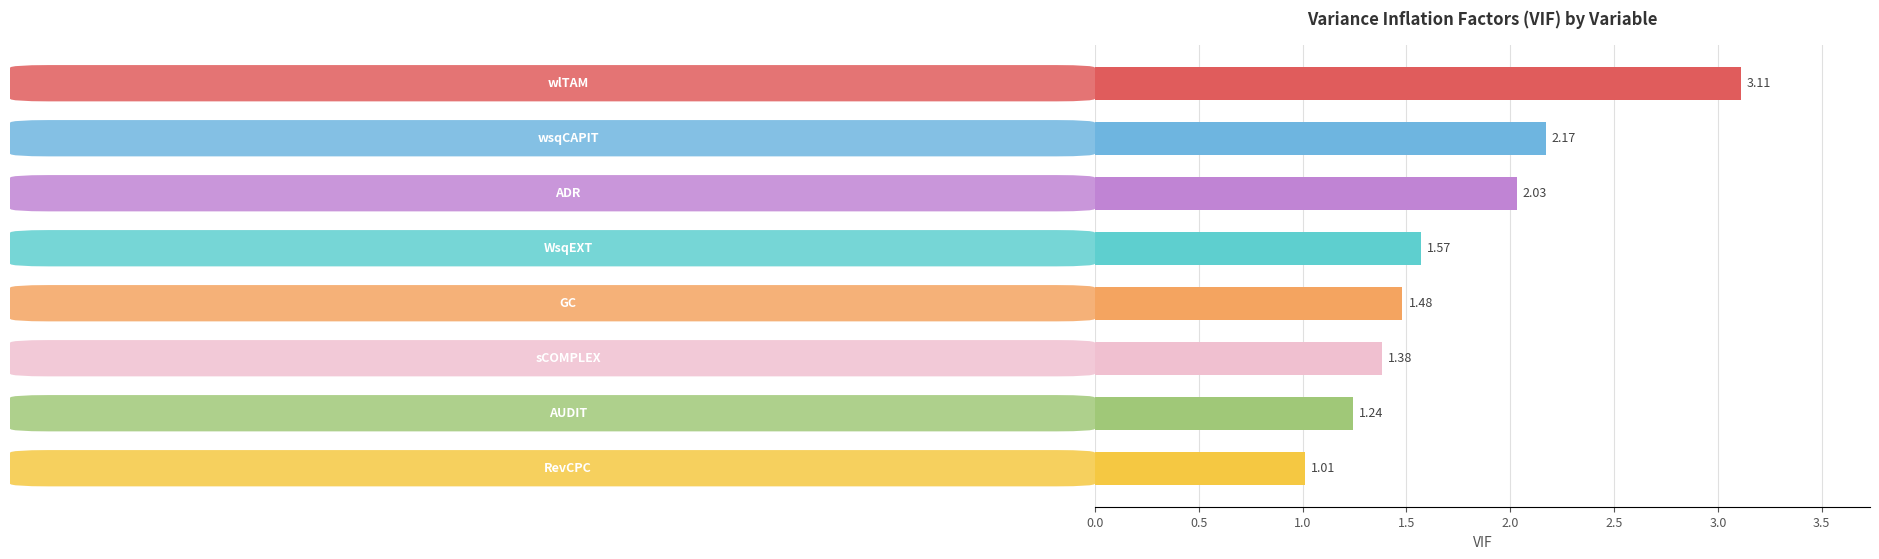

What is the sum of all values?

14.0